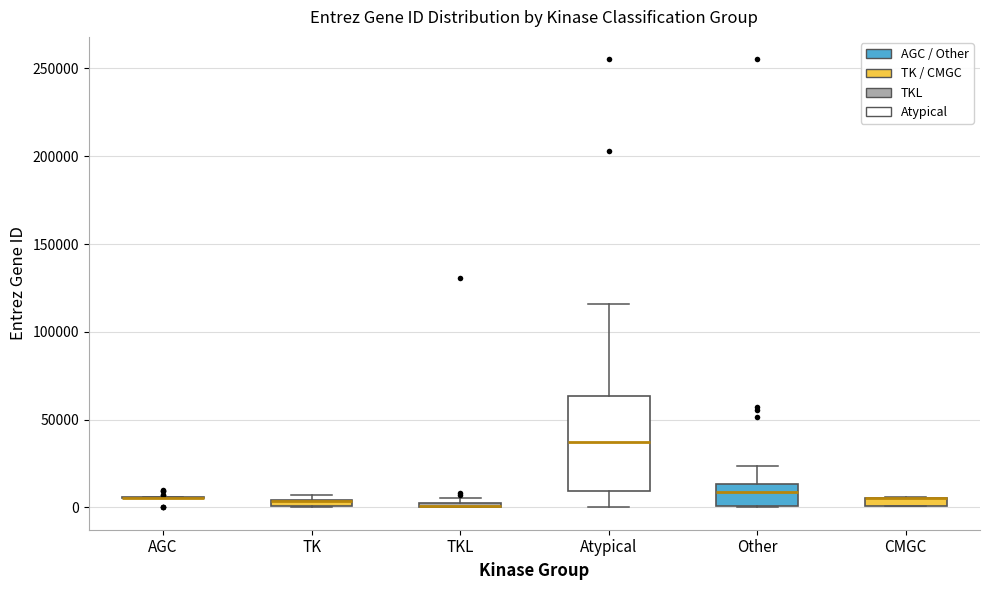

Which box is the tallest, from its lower edge to its upper edge?

Atypical